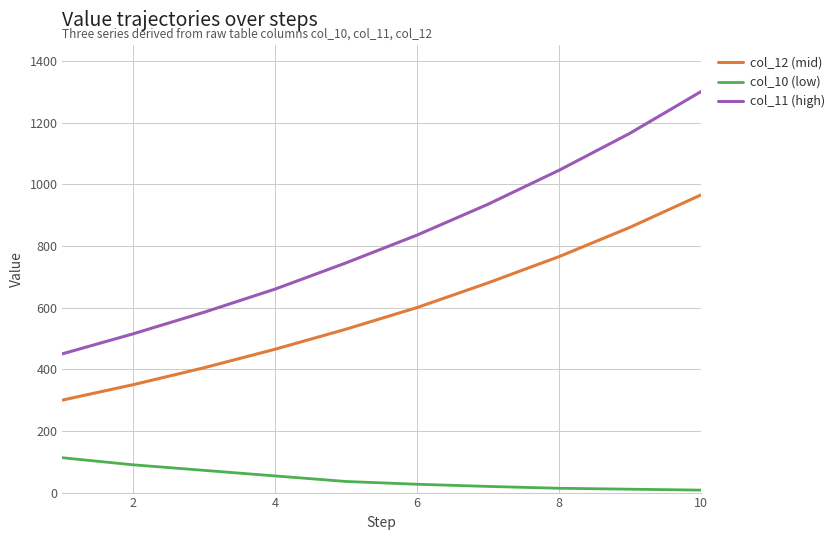

Which series has the largest range (max minus min)?

col_11 (high)